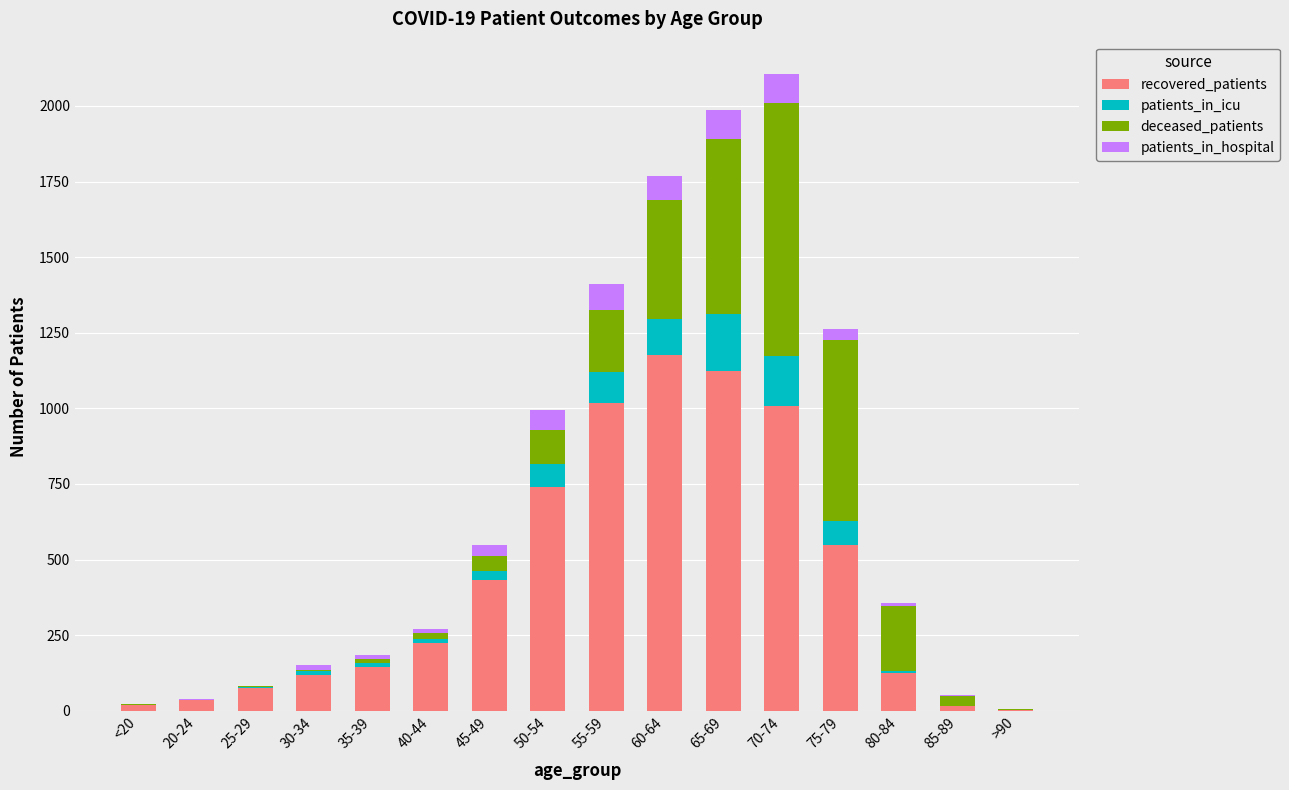

At which label does recovered_patients reach its peak?

60-64